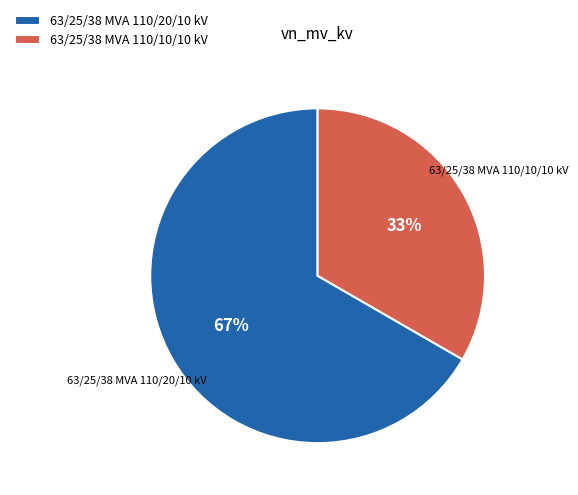

What is the largest slice in the pie chart?

63/25/38 MVA 110/20/10 kV